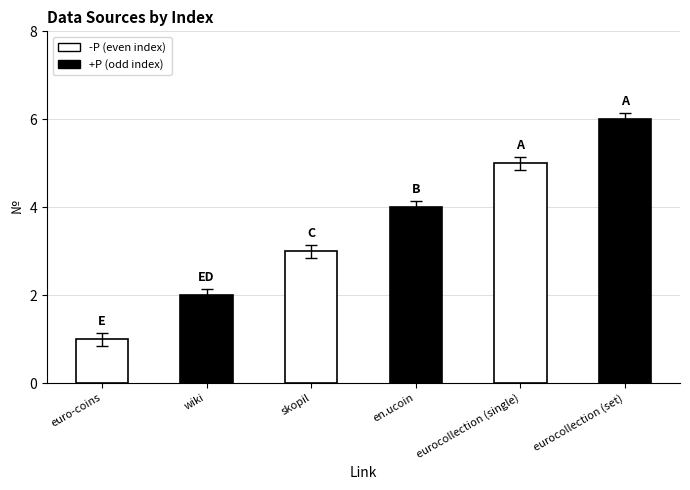

Read the value at eurocollection (single).

5